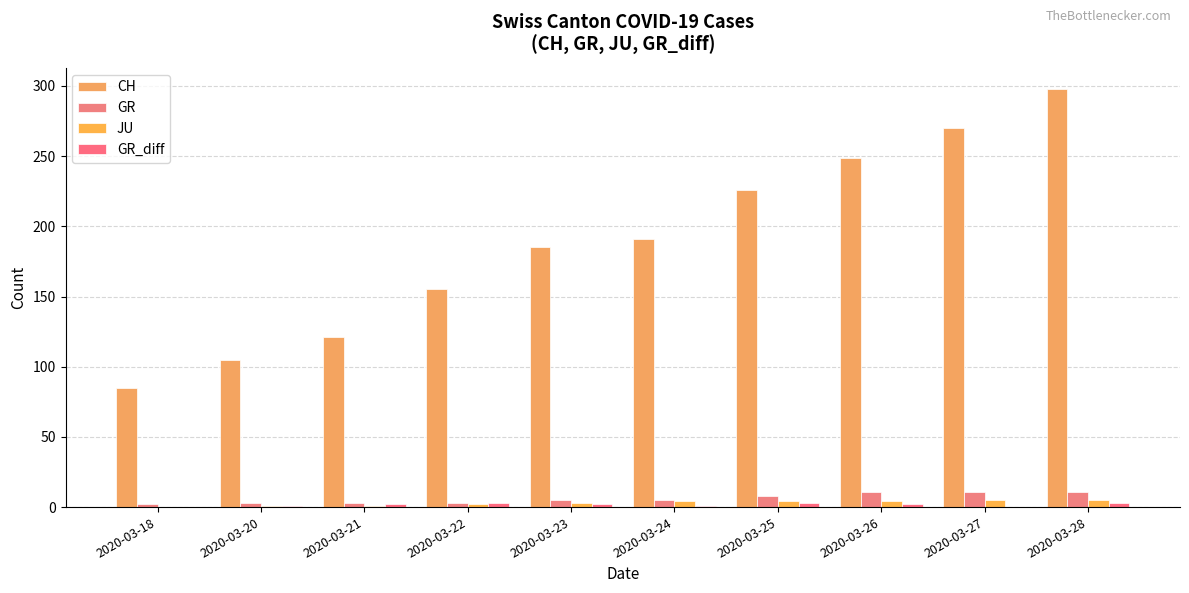

How many categories are shown in the chart?

10